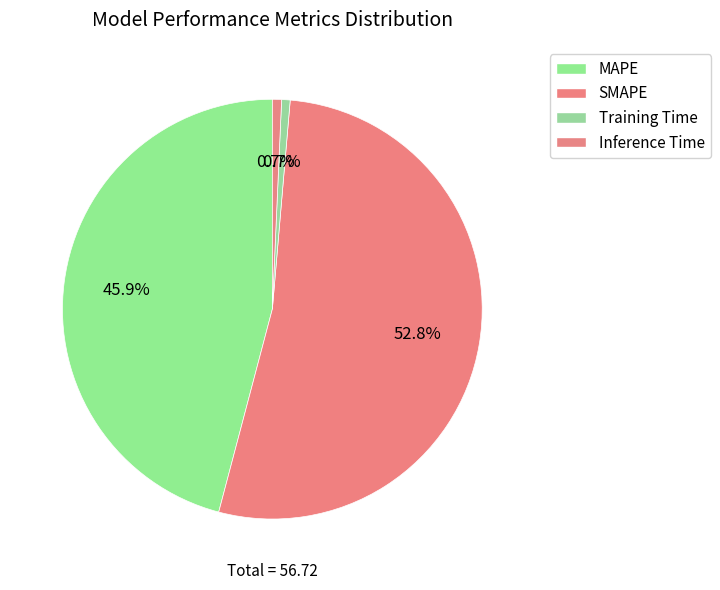

Rank the categories by value from lowest to highest.

Training Time, Inference Time, MAPE, SMAPE